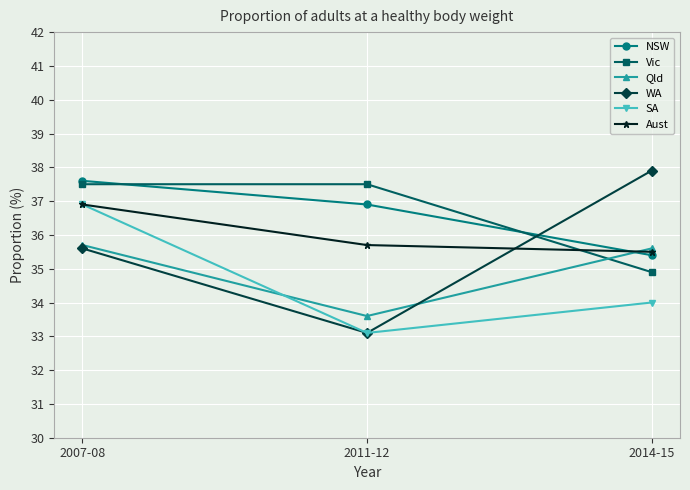

At how many categories does at least one series exceed 33?

3